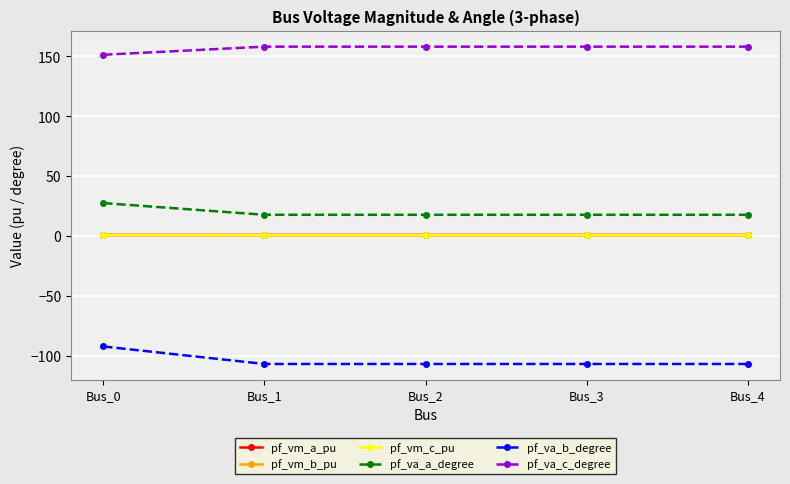

Is the value of pf_va_a_degree at Bus_0 greater than the value of pf_va_b_degree at Bus_3?

Yes